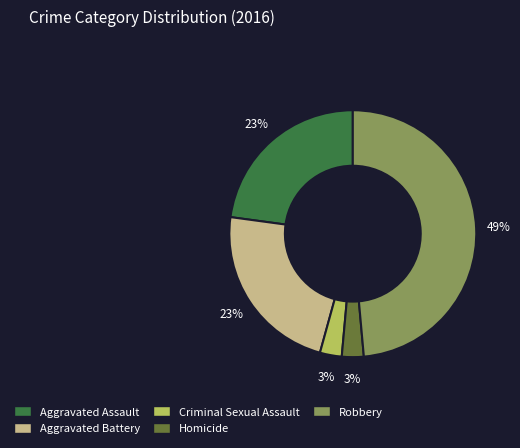

Which slice is the largest?

Robbery